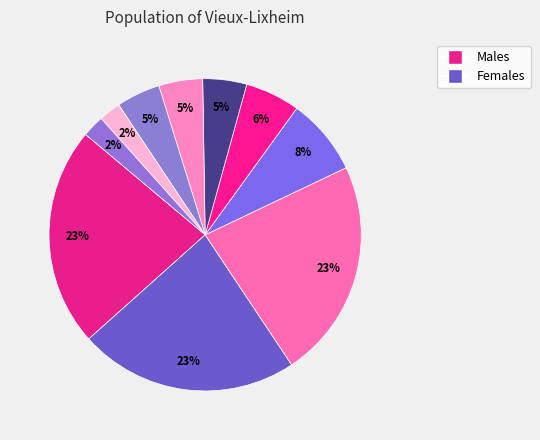

How many slices are in this pie chart?

10